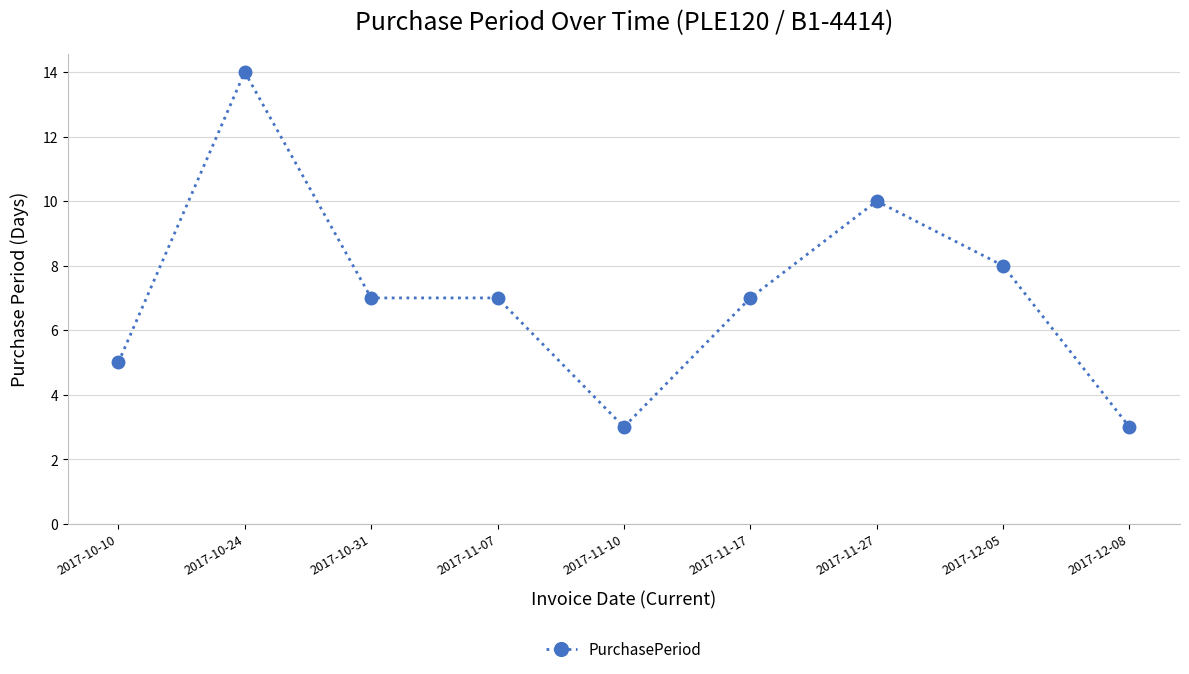

What position from the left is 2017-12-08?

9